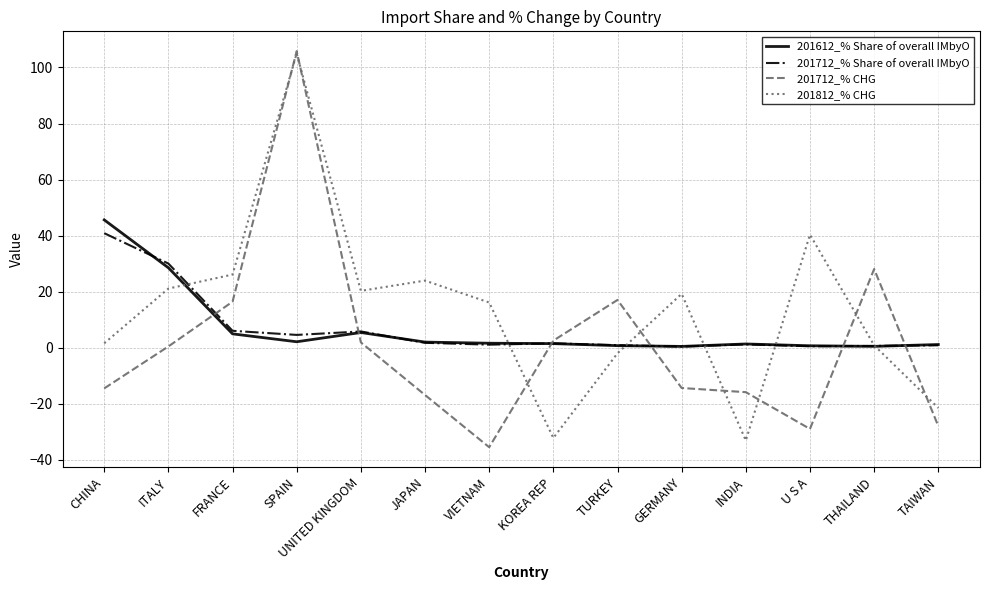

Which series has the largest total across all categories?

201812_% CHG